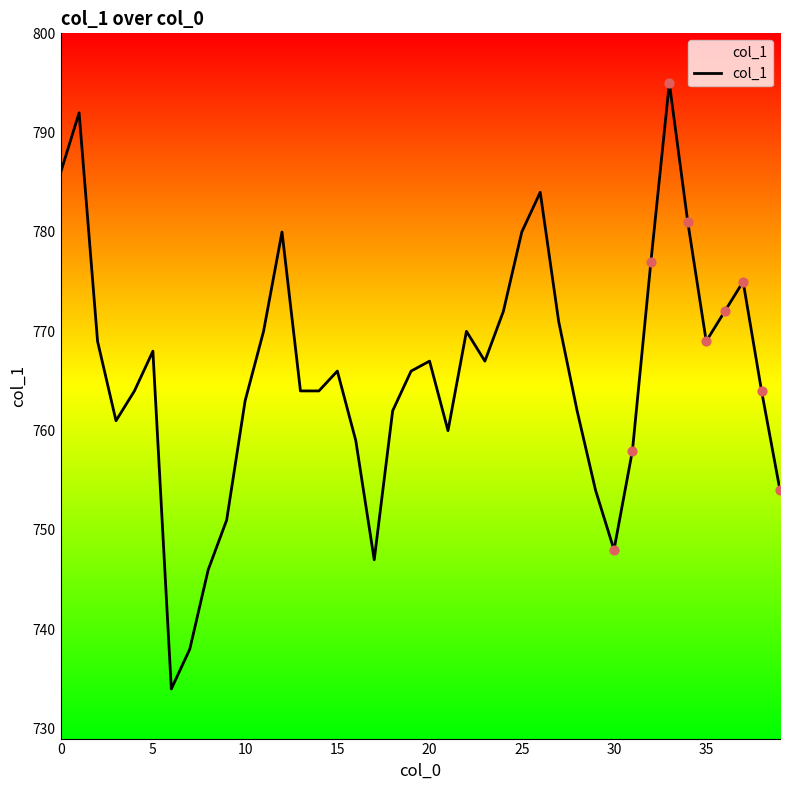

What is the minimum value shown in the chart?

734